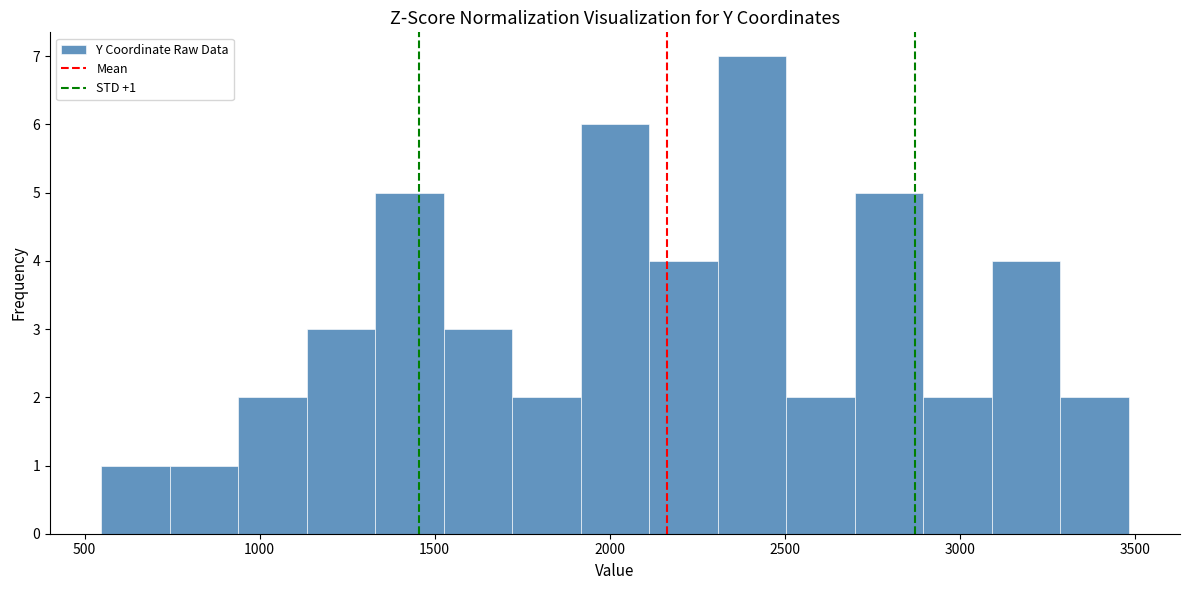

Around what value on the x-axis is the tallest bar? Give the approximate position of its centre, as read against the axis.

2400